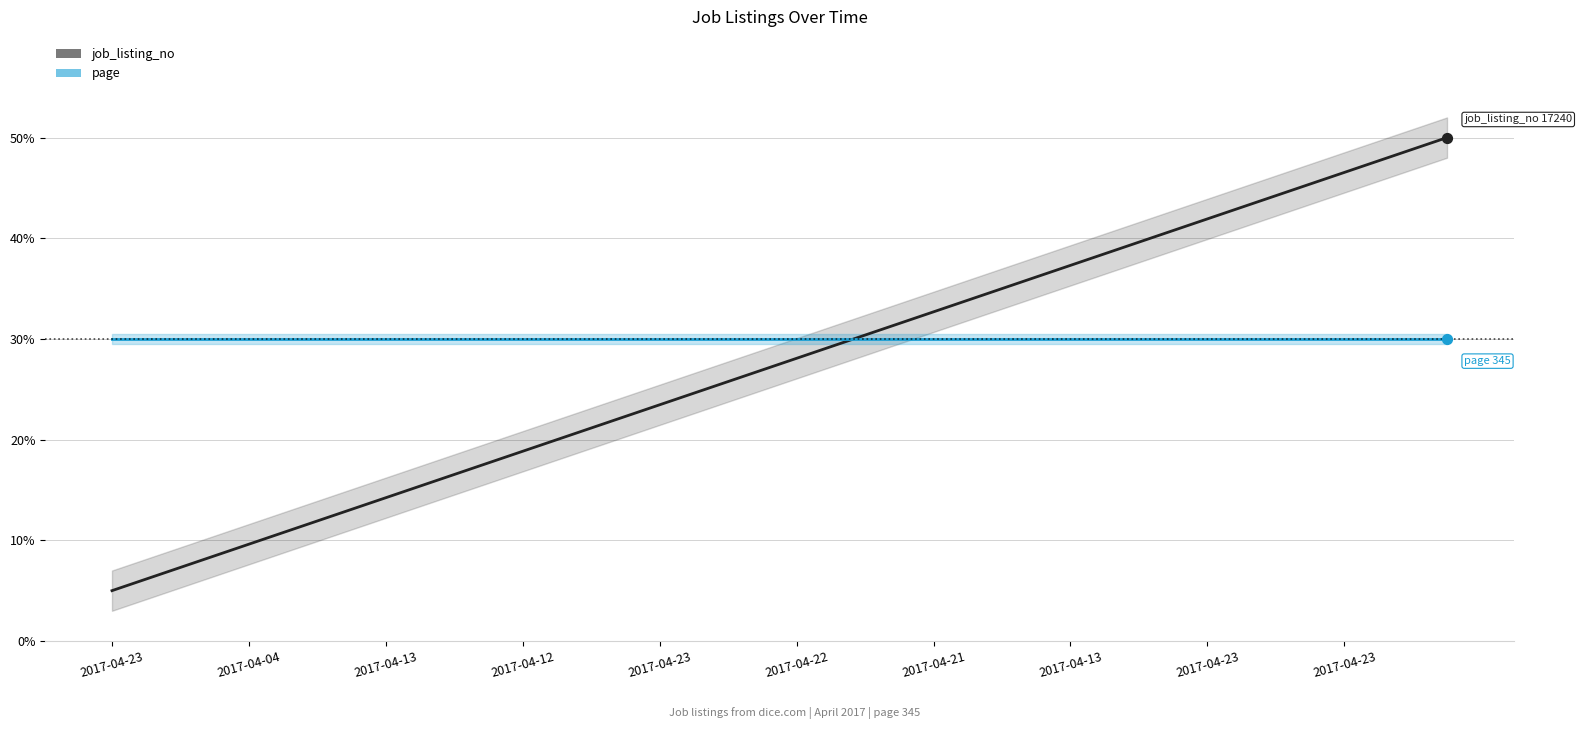

At how many categories does at least one series exceed 49?

1